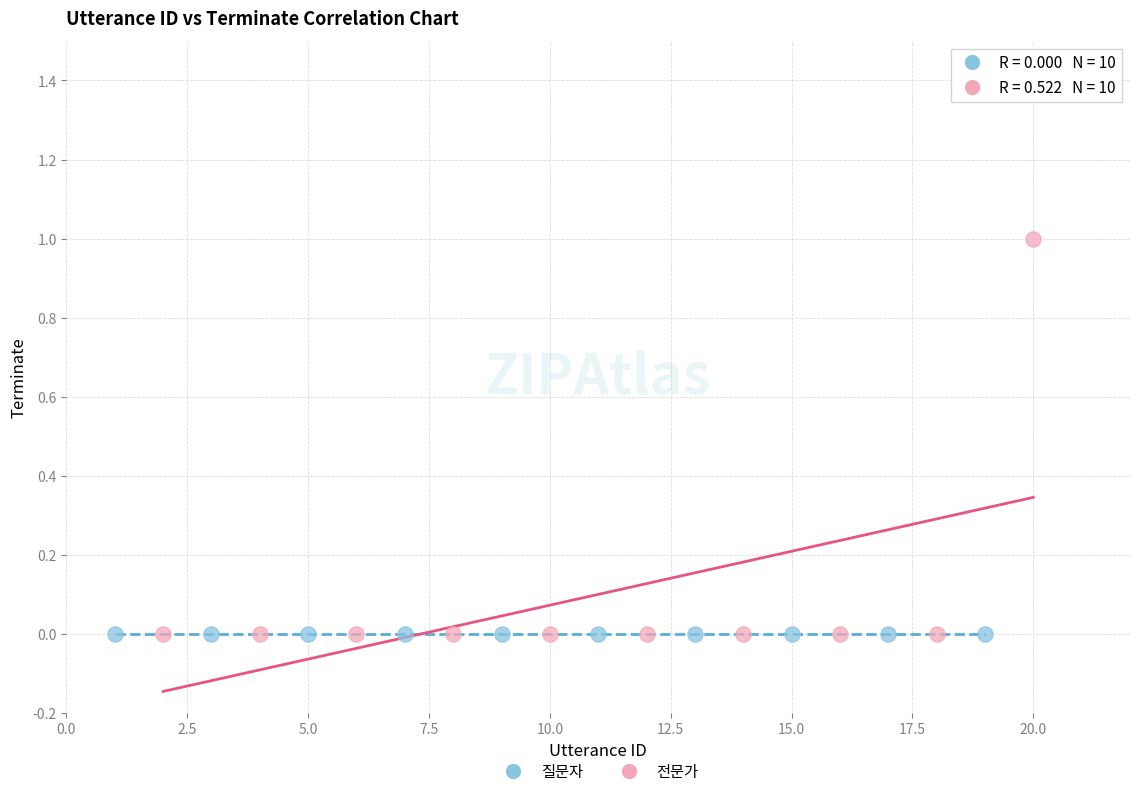

Which series contains the highest Y value?

전문가